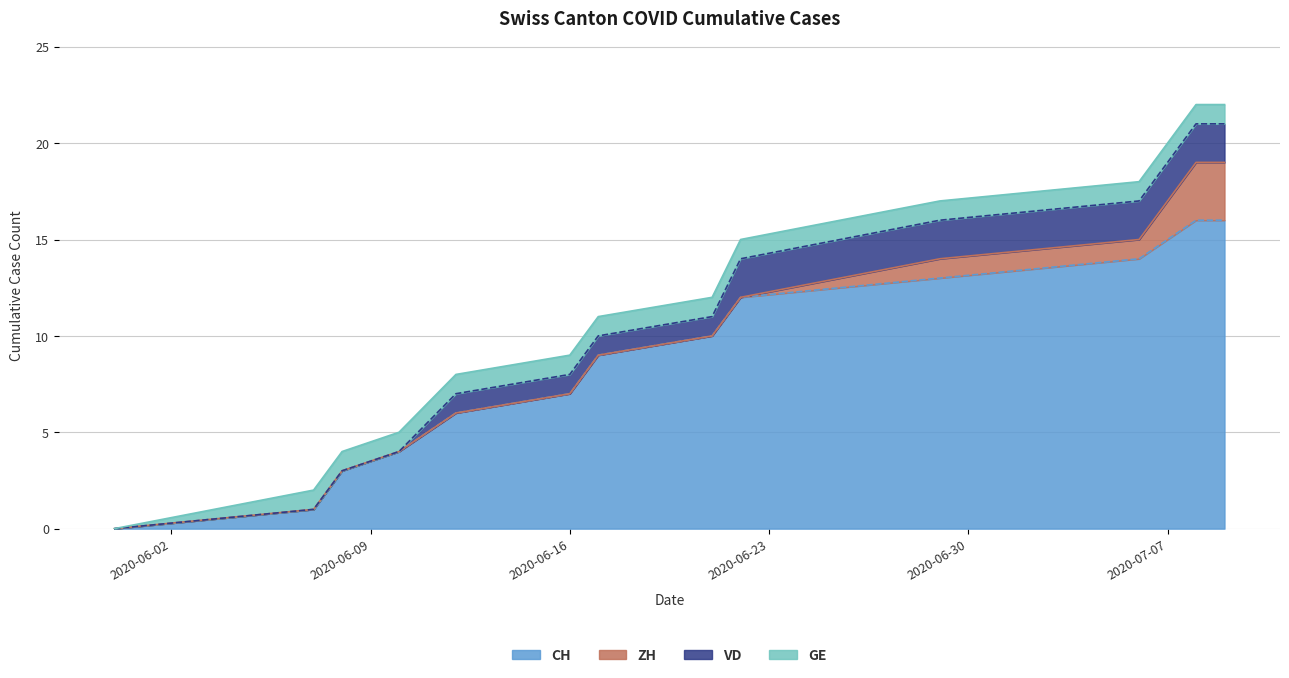

Count the ZH values in the range 0 to 1.

11